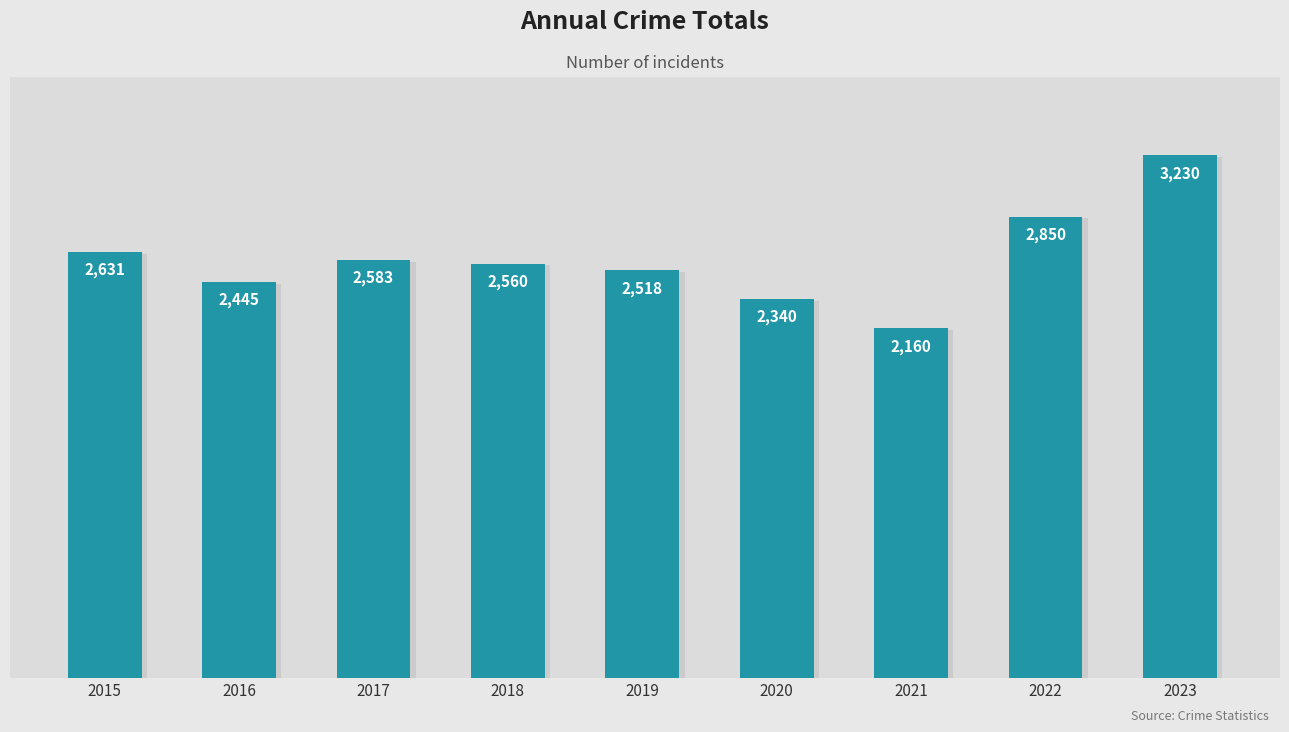

What is the difference between the maximum and second lowest values?

890